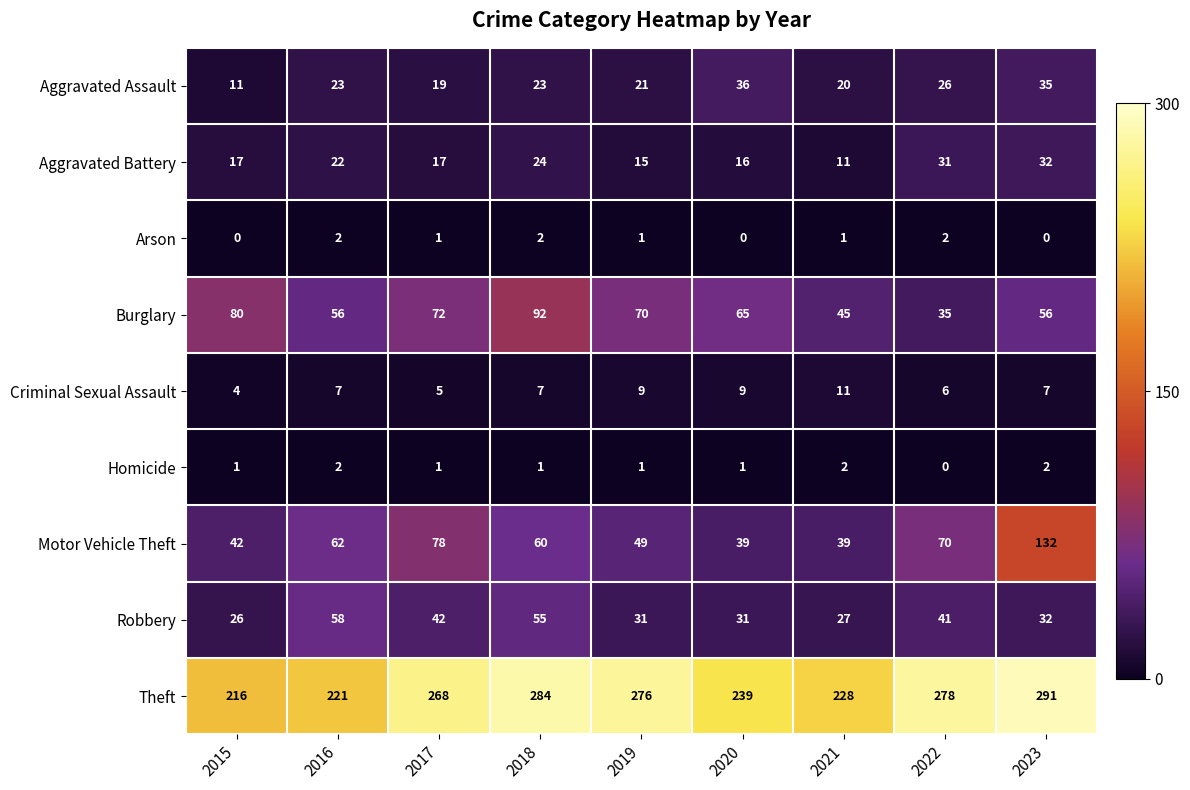

Is it true that Criminal Sexual Assault equals 9 at 2019?

True